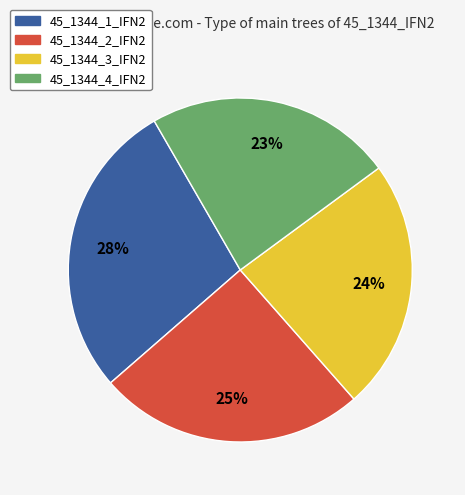

Count the number of slices in the pie.

4